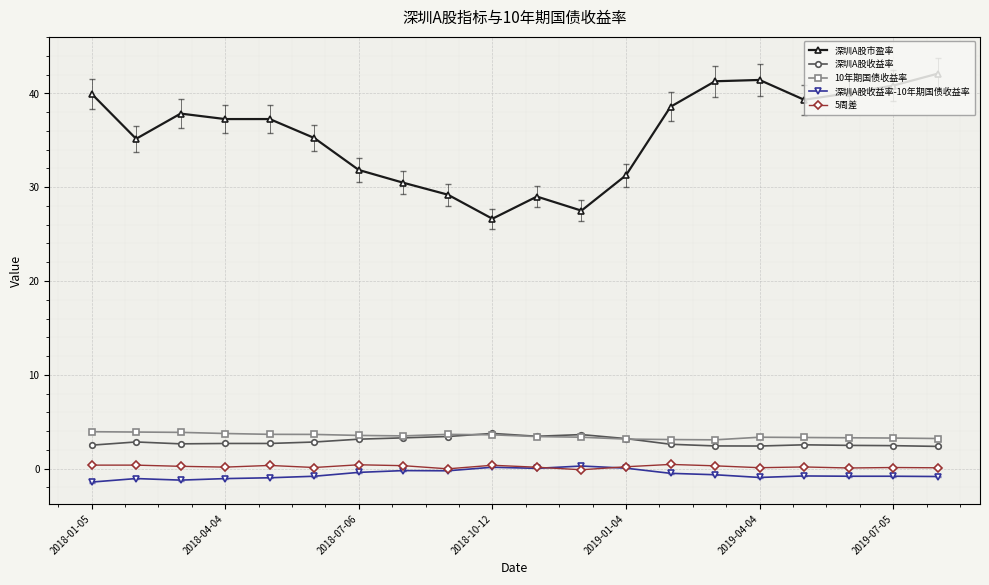

True or false: 深圳A股收益率 and 深圳A股收益率-10年期国债收益率 cross at least once.

False